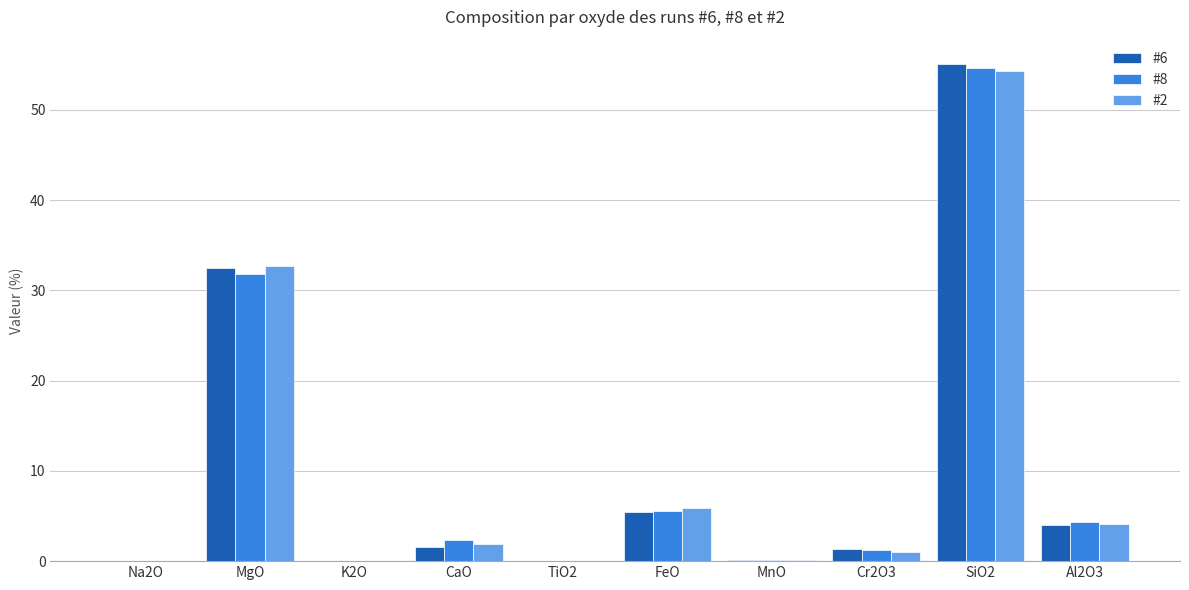

How many data points in #8 are above 2?

5